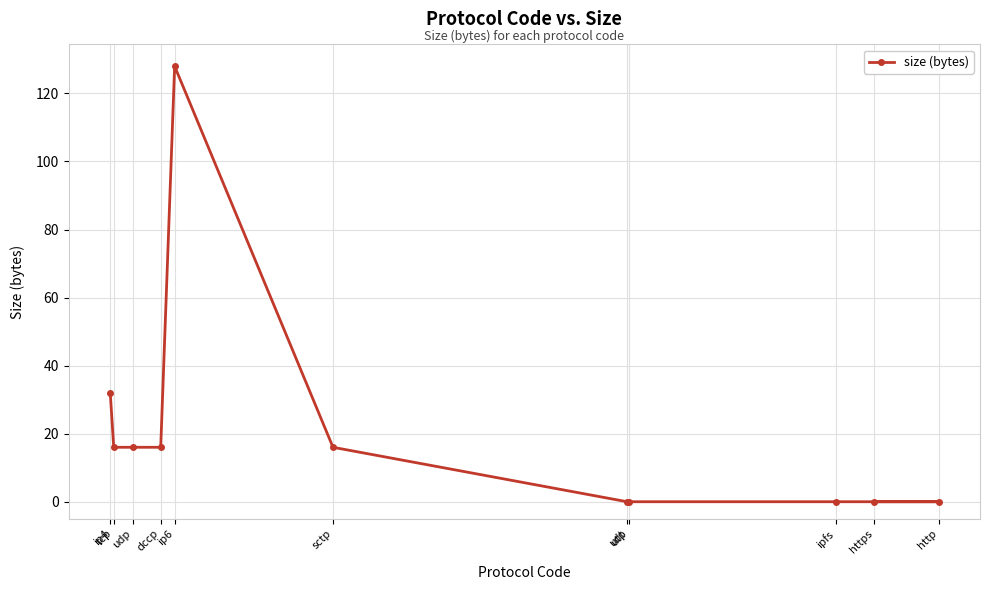

Reading left to right, list all the values displayed in this chart.

ip4=32	tcp=16	udp=16	dccp=16	ip6=128	sctp=16	udt=0	utp=0	ipfs=0	https=0	http=0